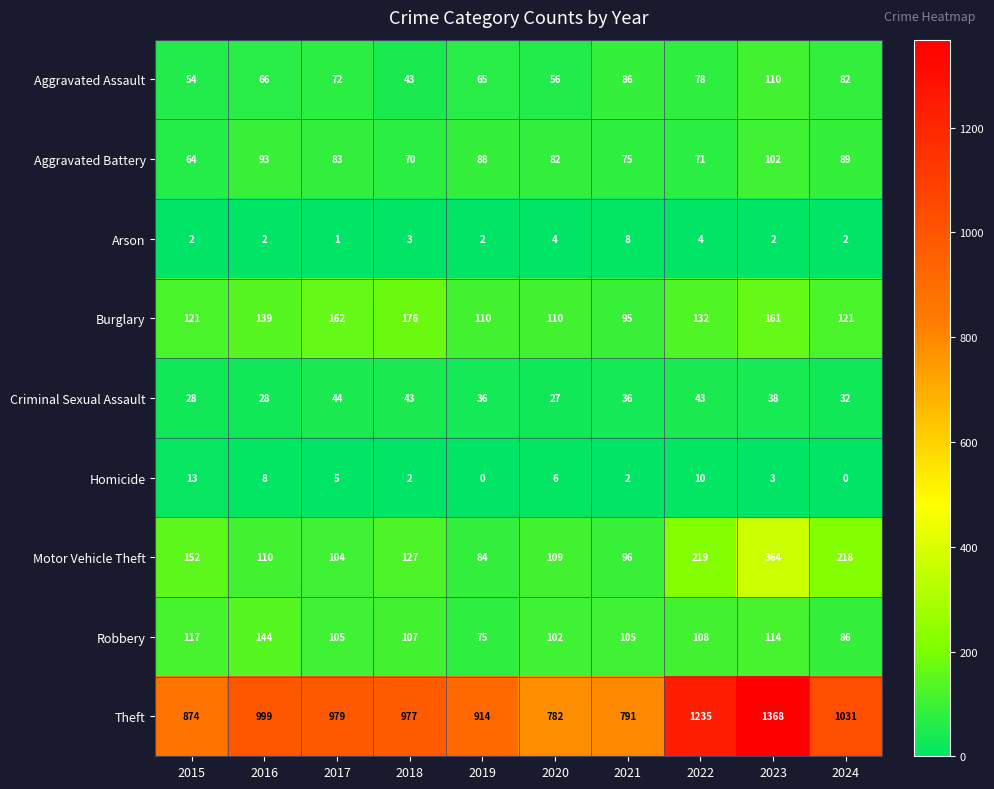

What is the difference between the highest and lowest values at 2024?

1031